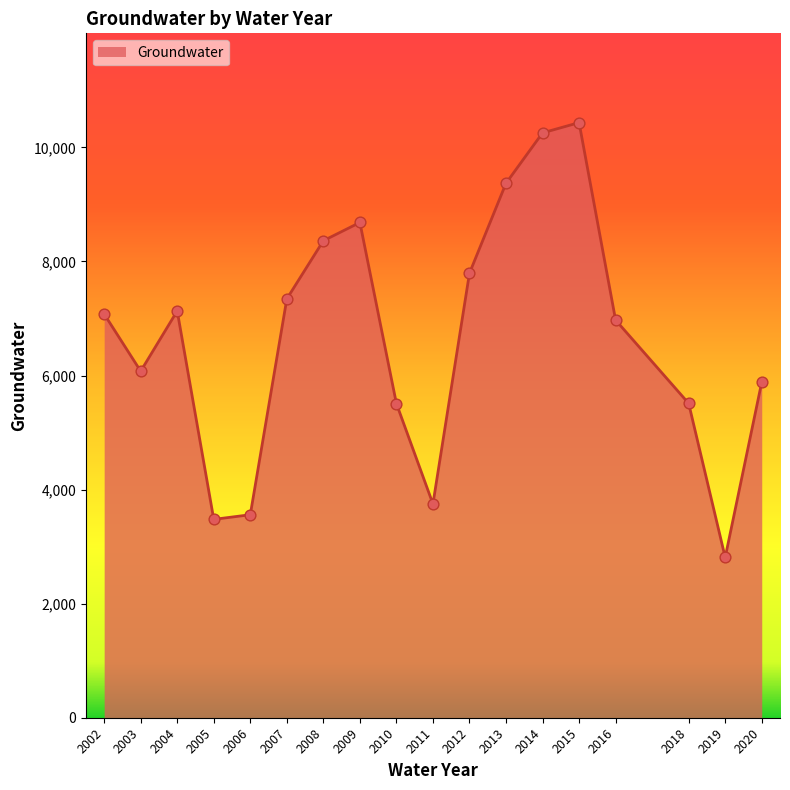

What is the ratio of the value at 2002 to the value at 2012?

0.9